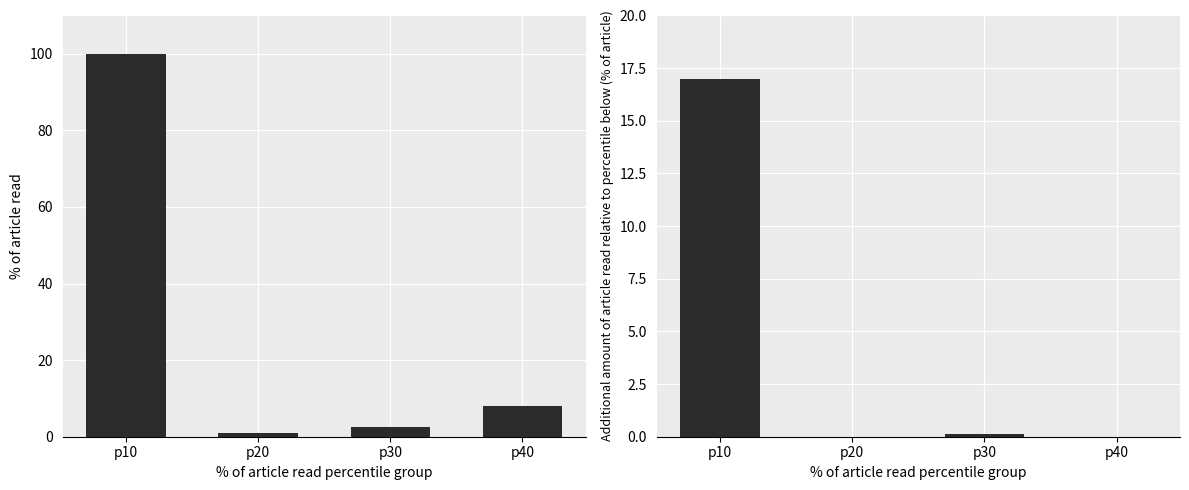

Between p30 and p40, which series saw the biggest shift?

col_1